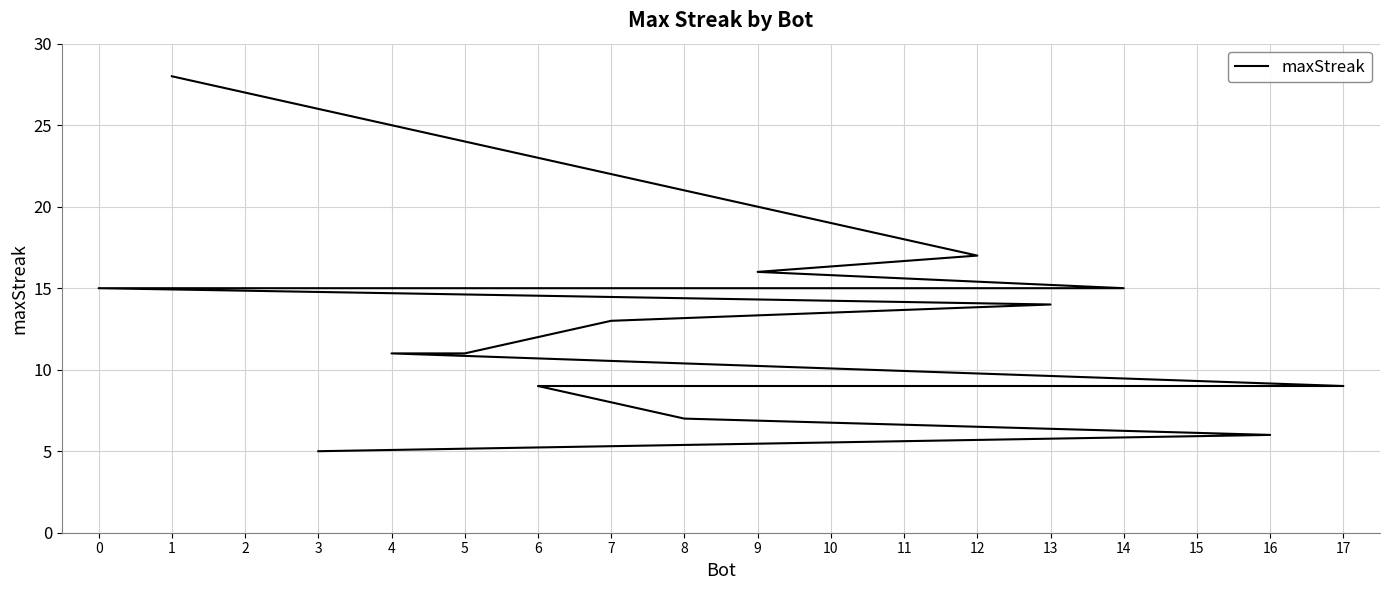

Reading right to left, extract all data points from this chart.

5	6	7	9	9	9	9	11	11	13	14	15	15	15	15	16	17	28